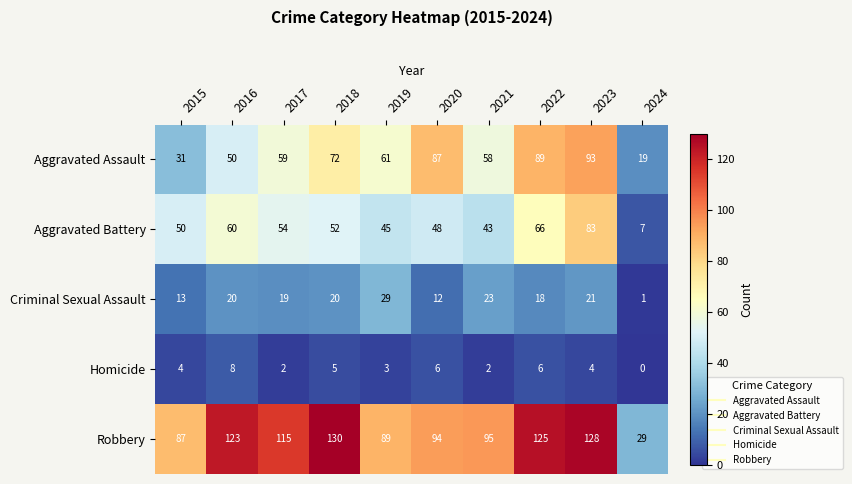

At which category is the sum across all series the highest?

2023